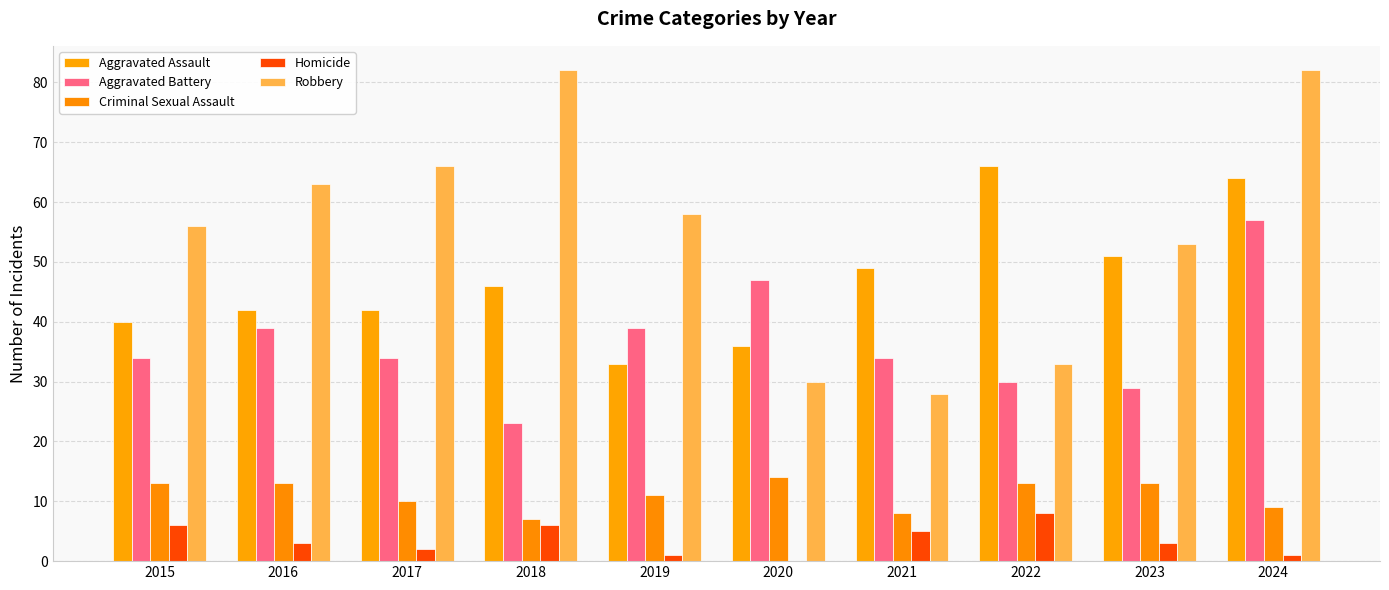

Are the bars grouped side by side (vs. stacked)?

Yes